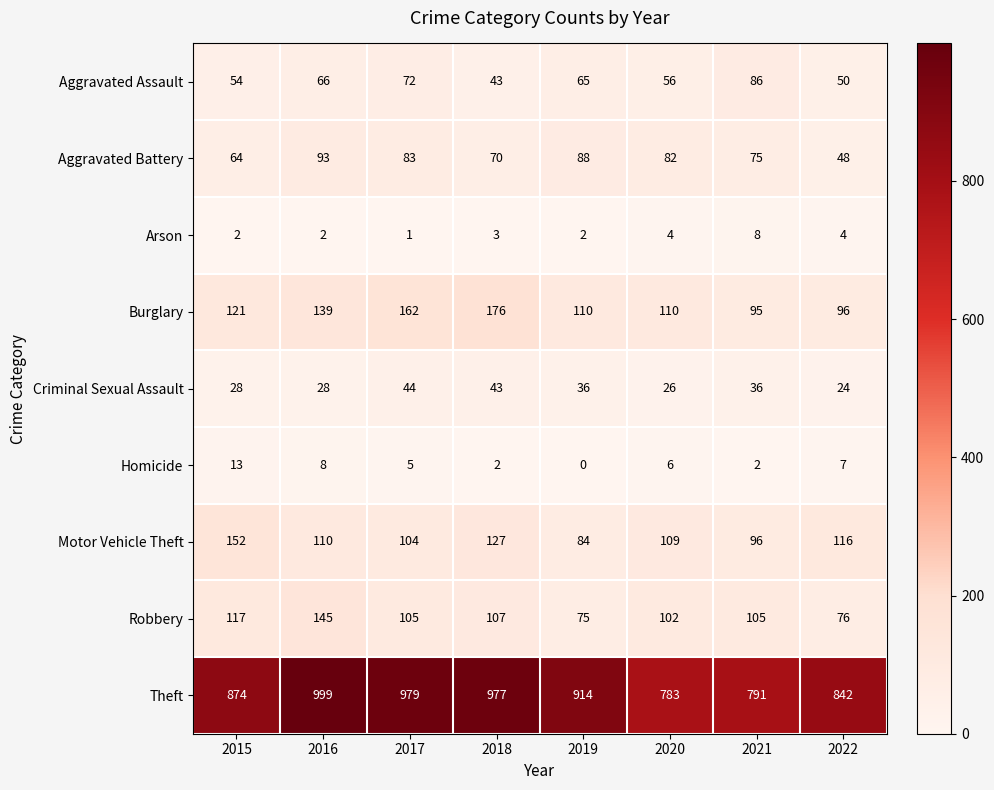

What is the difference between the maximum and minimum values in the Aggravated Battery series?

45